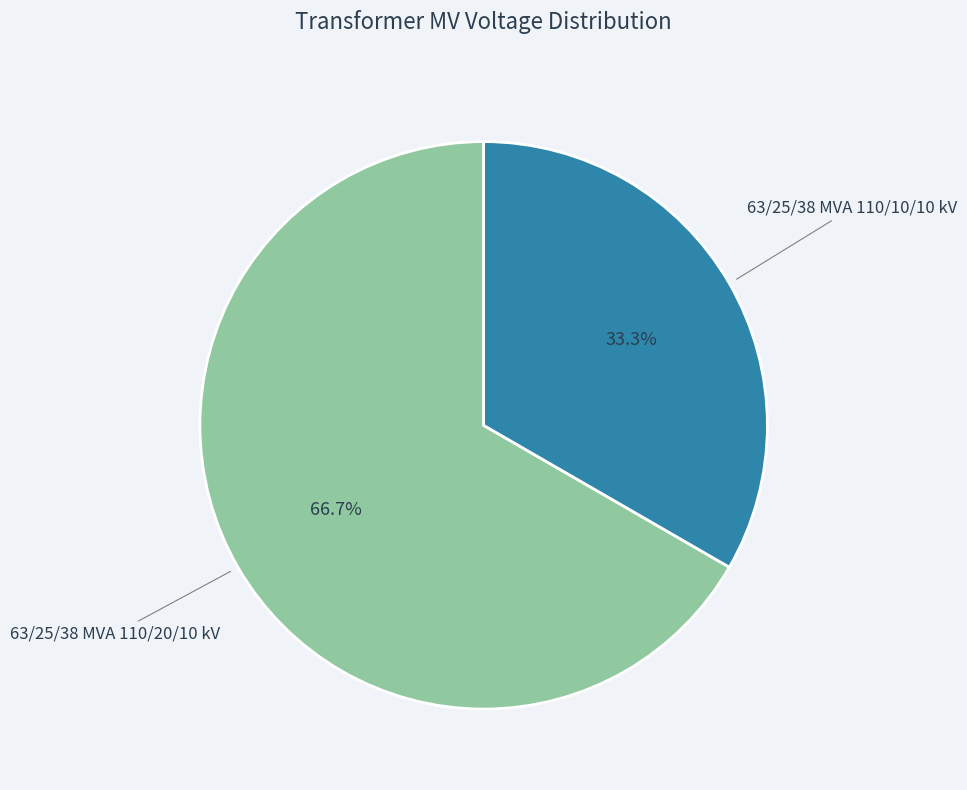

Does any single category account for the majority?

Yes